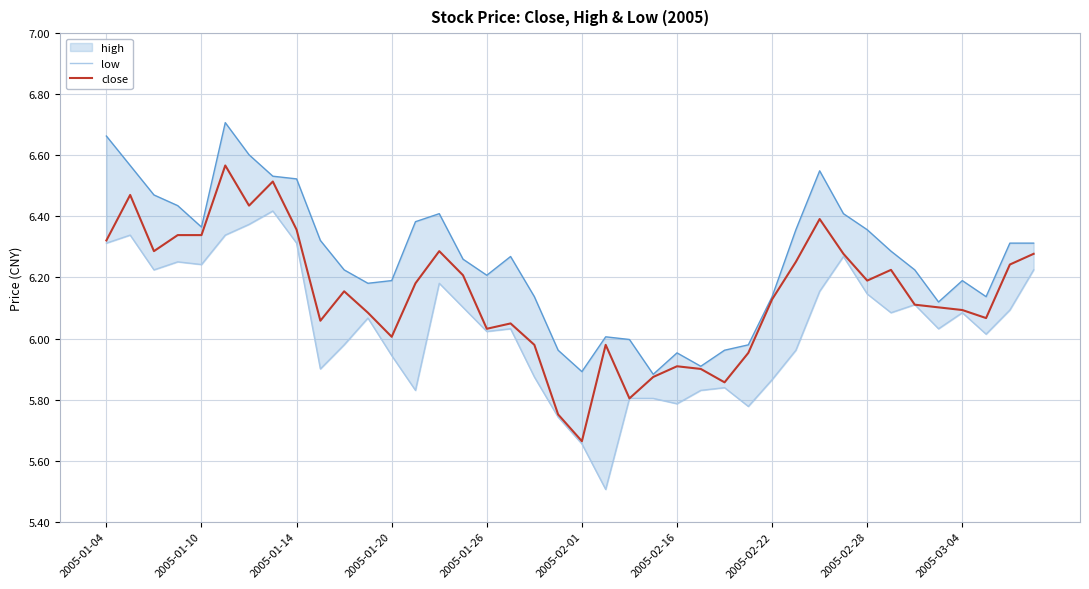

In close, how many points are higher than both neighbors (excluding endpoints)?

10